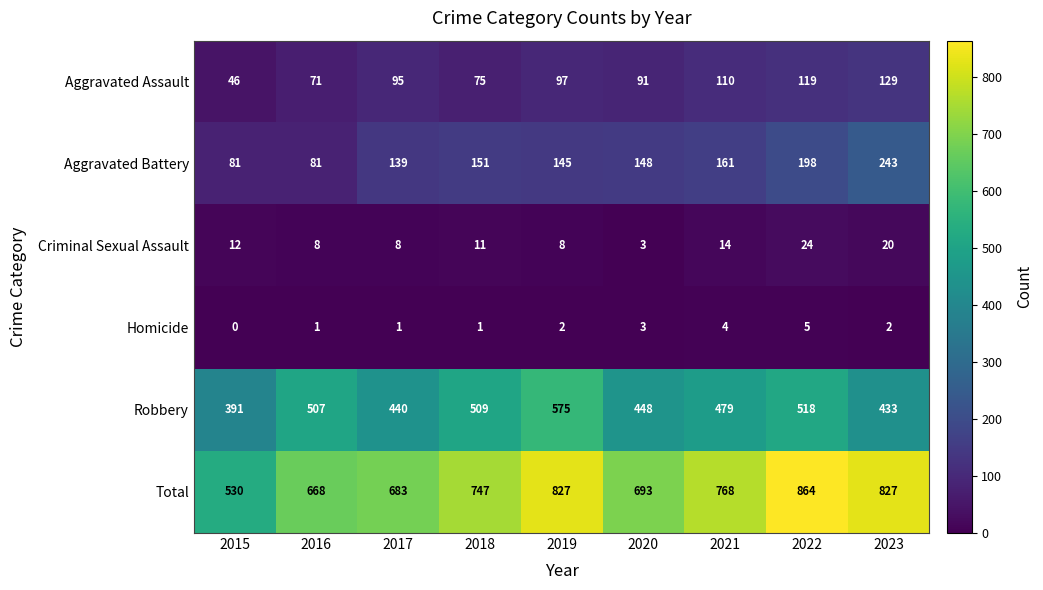

What is the difference between the maximum and minimum values in the Criminal Sexual Assault series?

21